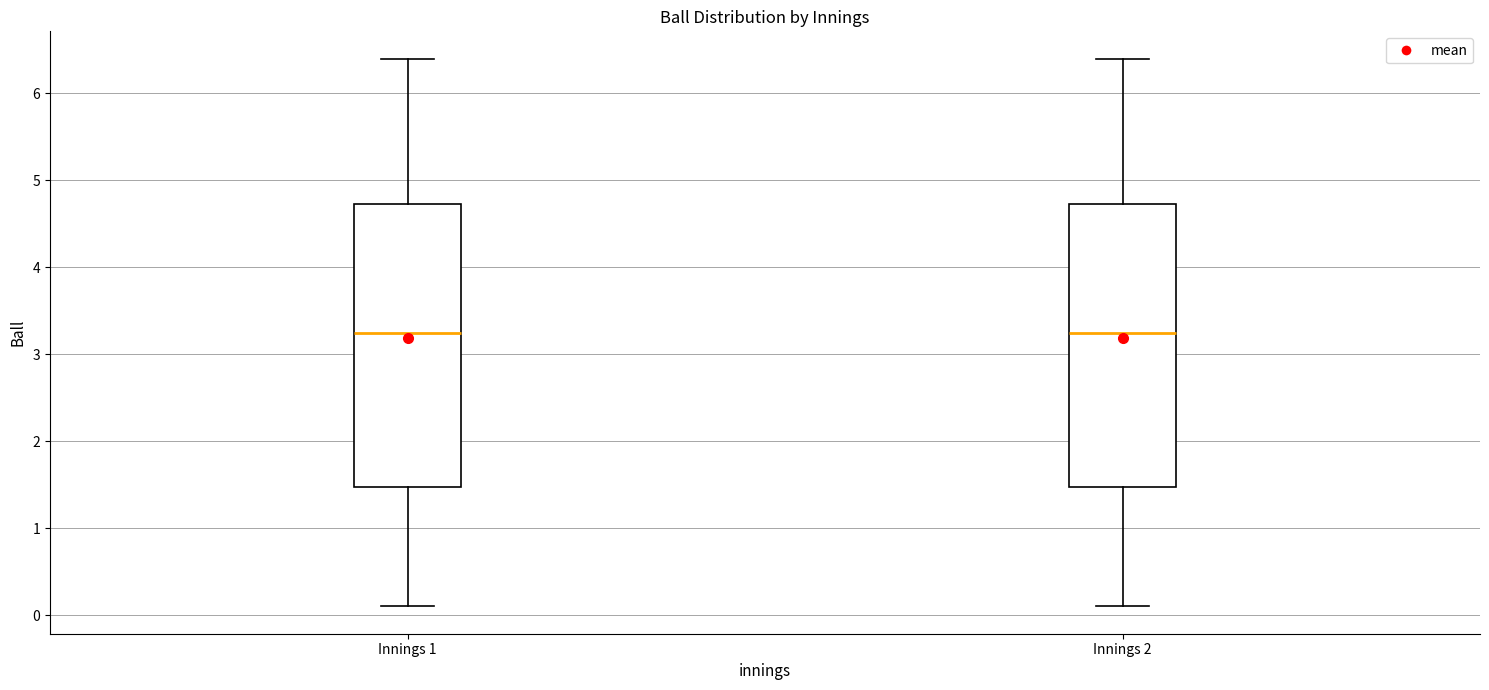

Reading left to right, read every box against the y-axis: the position of its median line, the range the box covers, and the ends of its whiskers. The values are not printed on the chart, so give them approximately, as read against the axis.

Innings 1: median 3.3, box 1.5 to 4.7, whiskers 0.1 to 6.4
Innings 2: median 3.3, box 1.5 to 4.7, whiskers 0.1 to 6.4